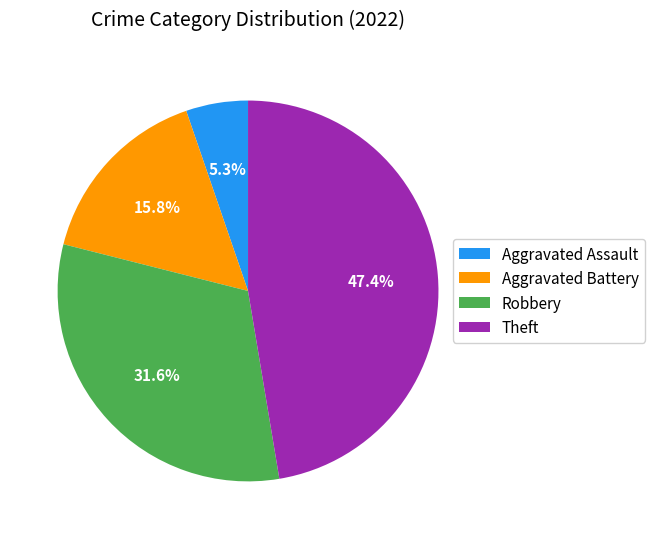

Rank the categories by value from highest to lowest.

Theft, Robbery, Aggravated Battery, Aggravated Assault